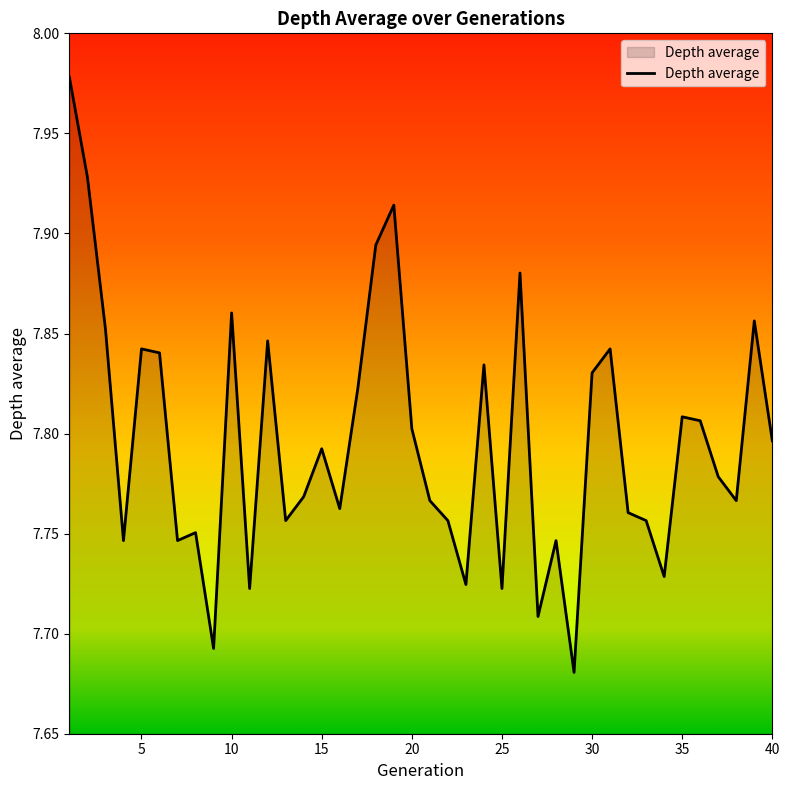

What is the difference between the maximum and minimum values?

0.3